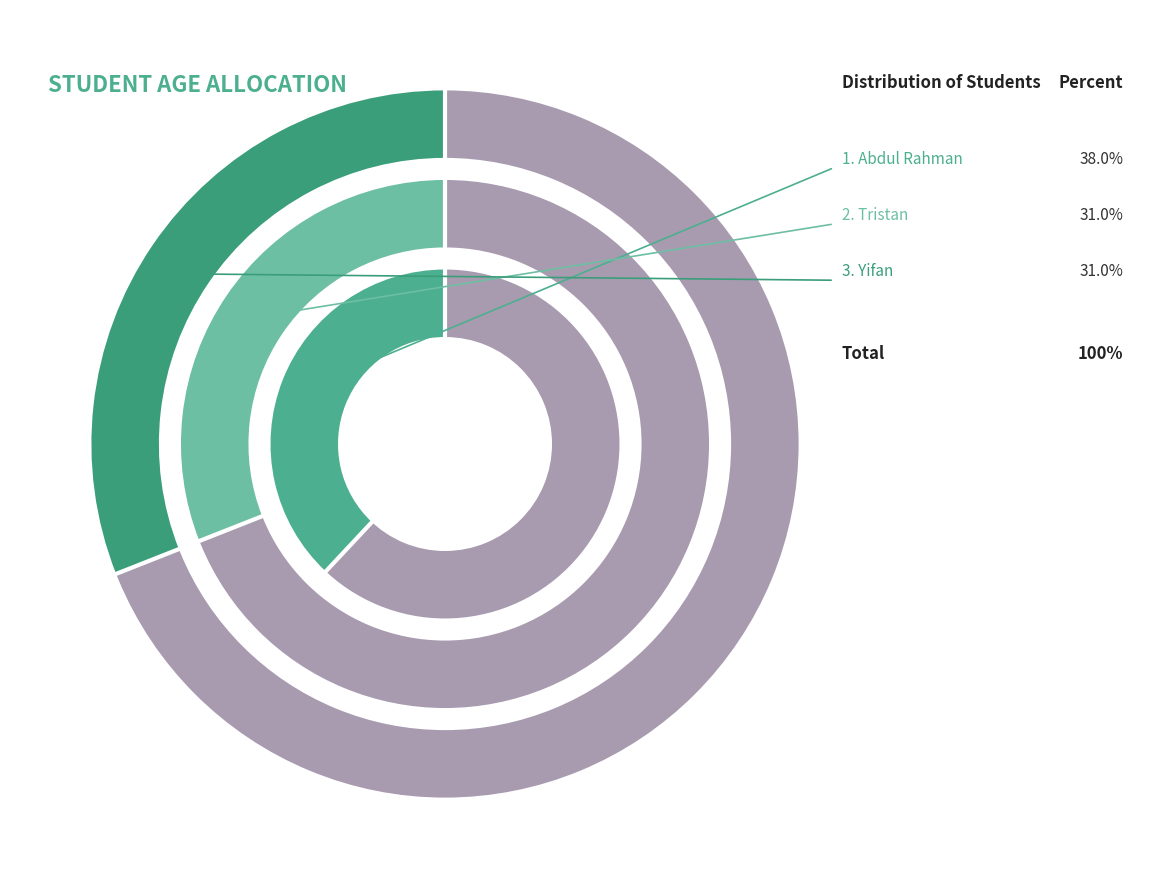

What percentage is NOT represented by Yifan?

69.0%